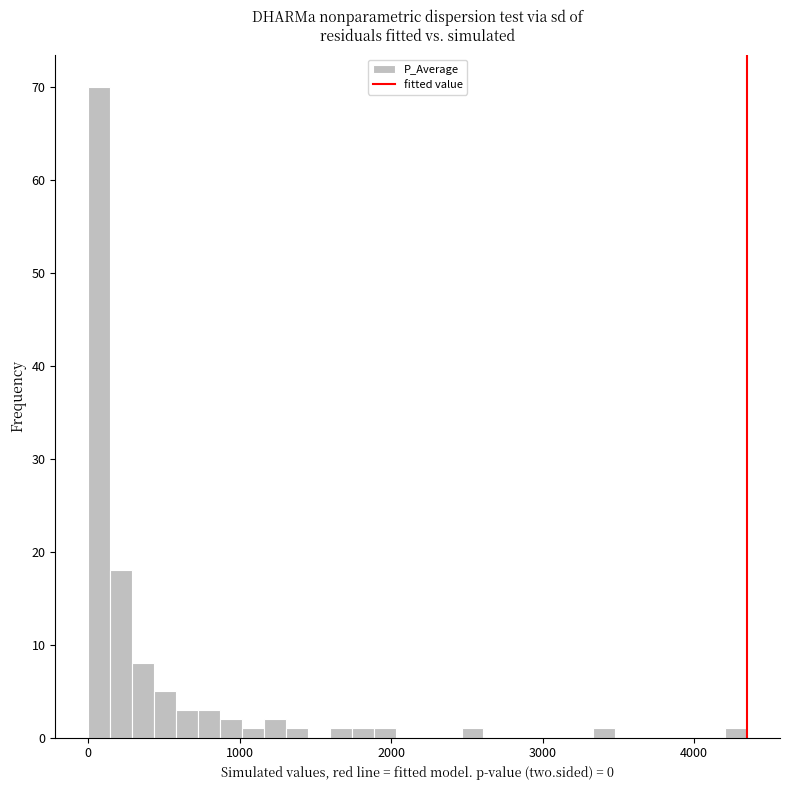

Read against the x-axis, roughly where is the centre of the tallest bar?

100